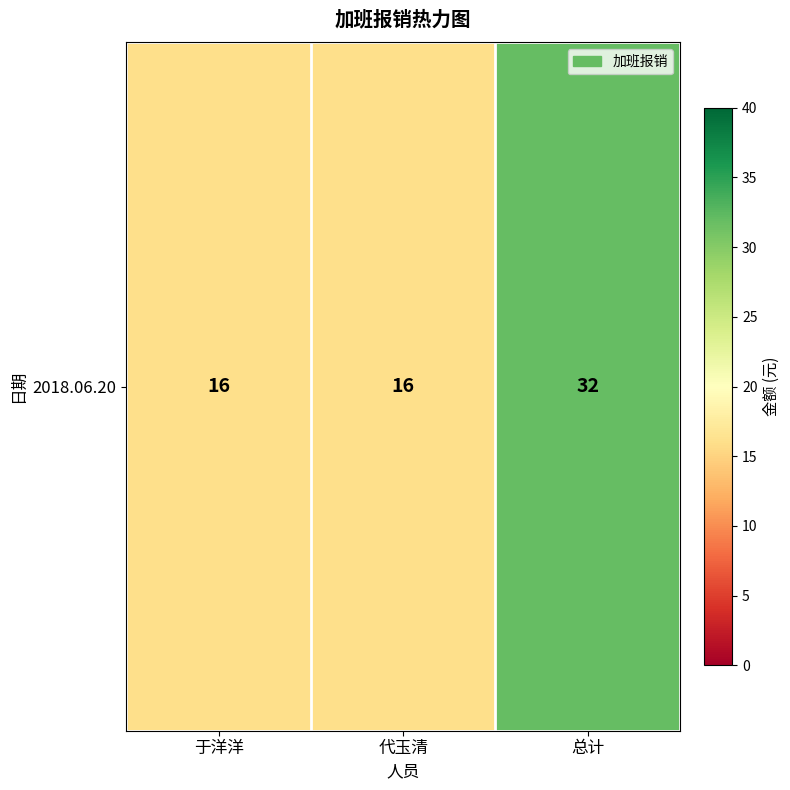

What is the change in value from 代玉清 to 总计?

+16